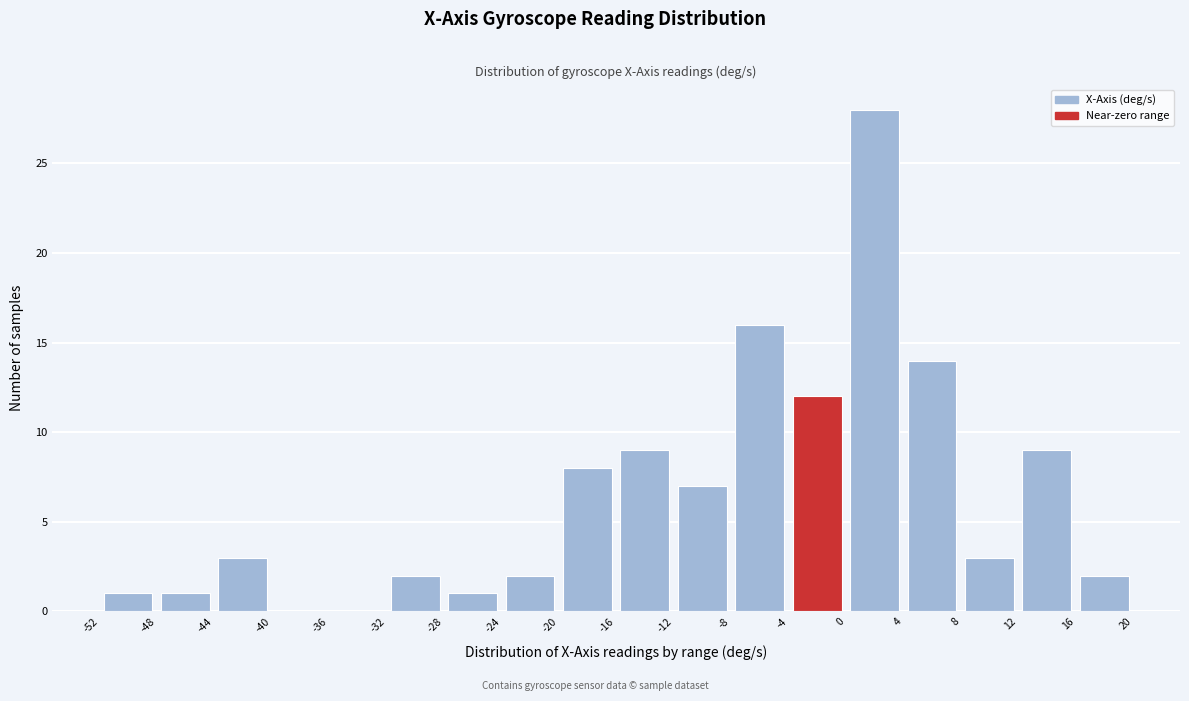

Reading left to right, list every bar in this chart as the range it spans on the x-axis followed by its height. The values are not printed on the chart, so give them approximately, as read against the axis.

-52 to -48: 1
-48 to -44: 1
-44 to -40: 3
-40 to -36: 0
-36 to -32: 0
-32 to -28: 2
-28 to -24: 1
-24 to -20: 2
-20 to -16: 8
-16 to -12: 9
-12 to -8: 7
-8 to -4: 16
-4 to 0: 12
0 to 4: 28
4 to 8: 14
8 to 12: 3
12 to 16: 9
16 to 20: 2